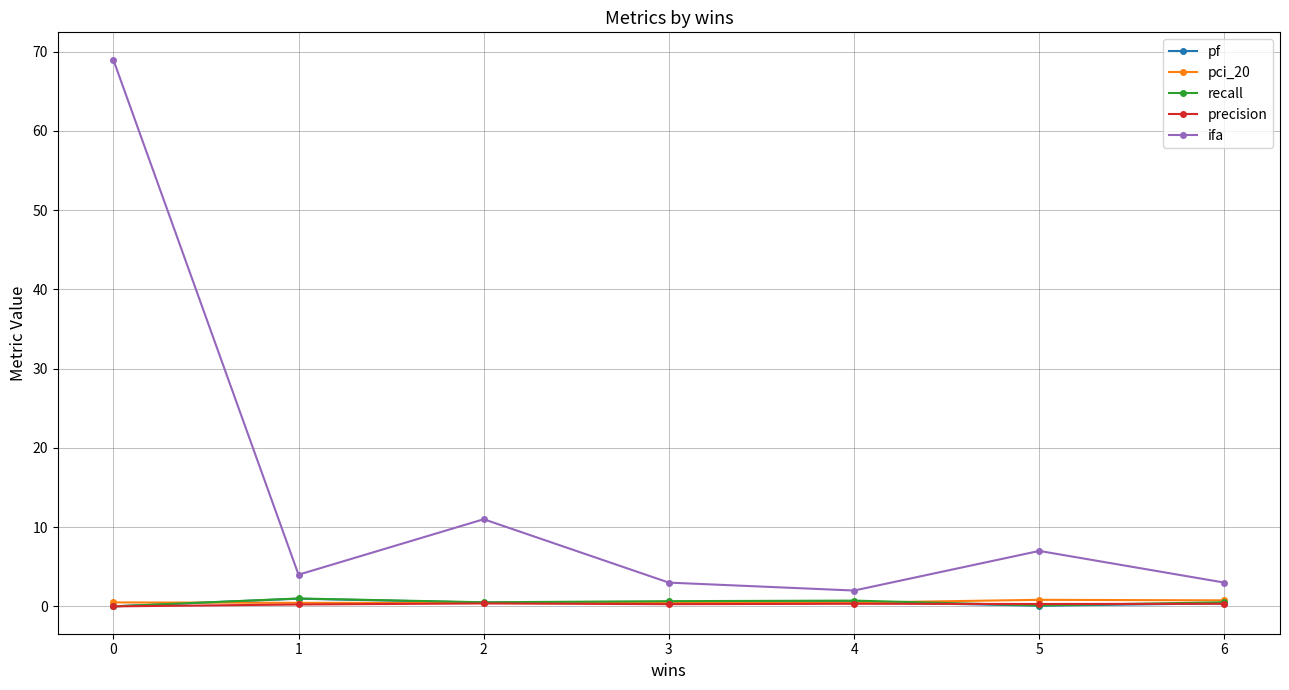

Which series has the largest range (max minus min)?

ifa